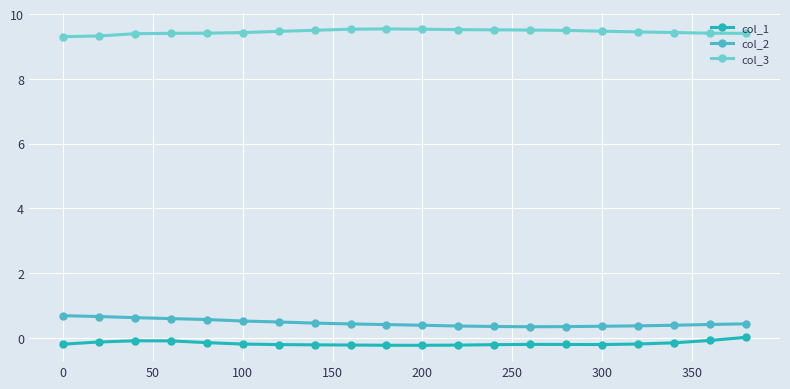

What is the sum of all col_1 values?

-3.4